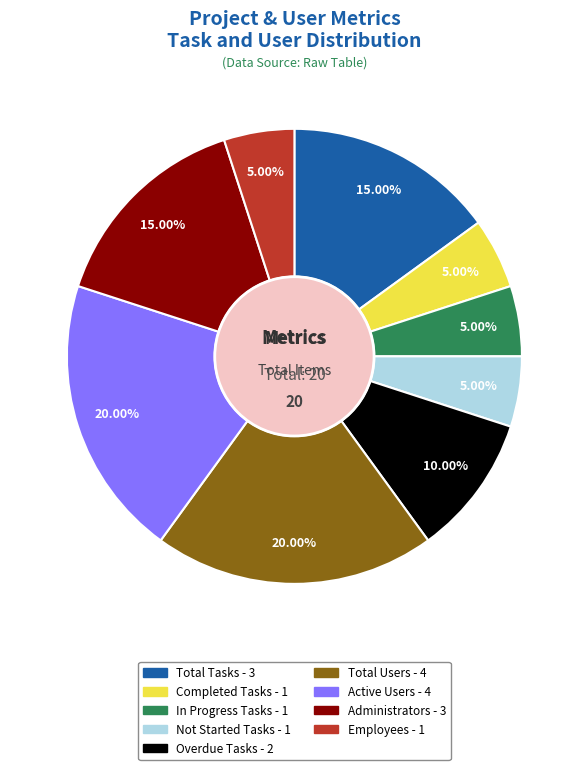

Which has a higher value, Active Users or Completed Tasks?

Active Users